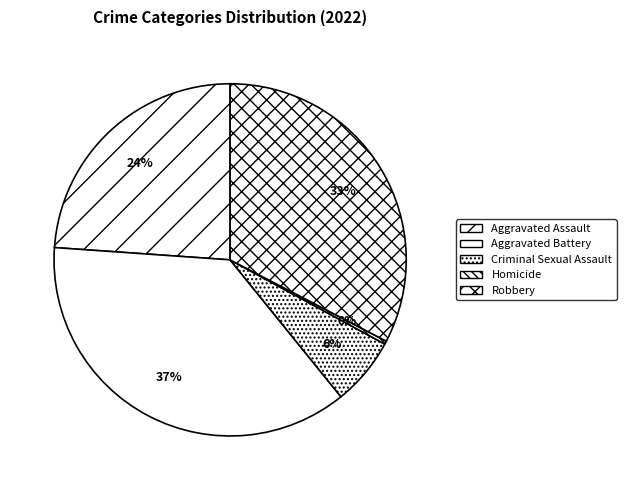

Which has a higher value, Criminal Sexual Assault or Homicide?

Criminal Sexual Assault